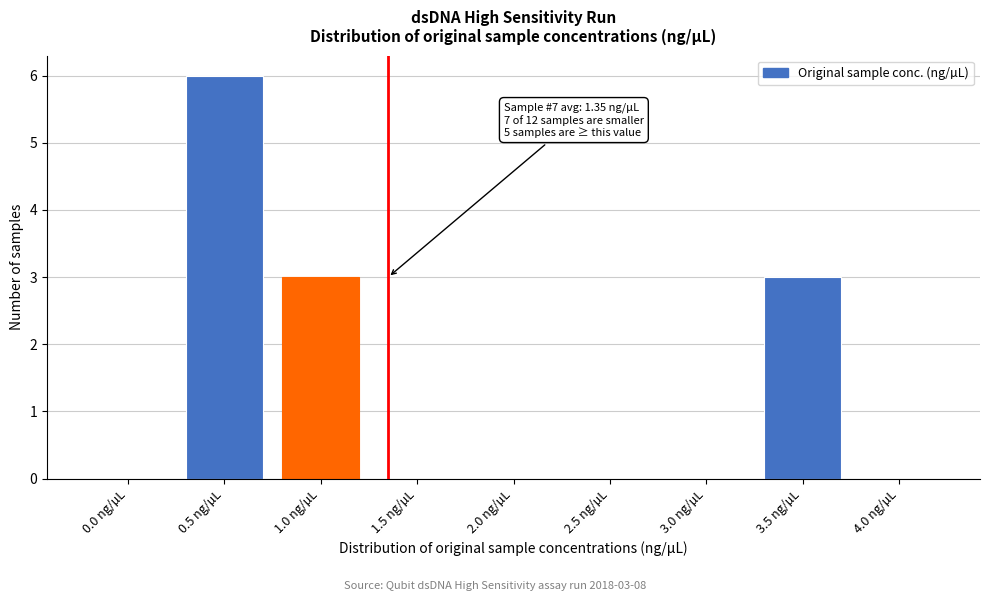

Reading left to right, list all the values displayed in this chart.

0.0 ng/µL=0	0.5 ng/µL=6	1.0 ng/µL=3	1.5 ng/µL=0	2.0 ng/µL=0	2.5 ng/µL=0	3.0 ng/µL=0	3.5 ng/µL=3	4.0 ng/µL=0